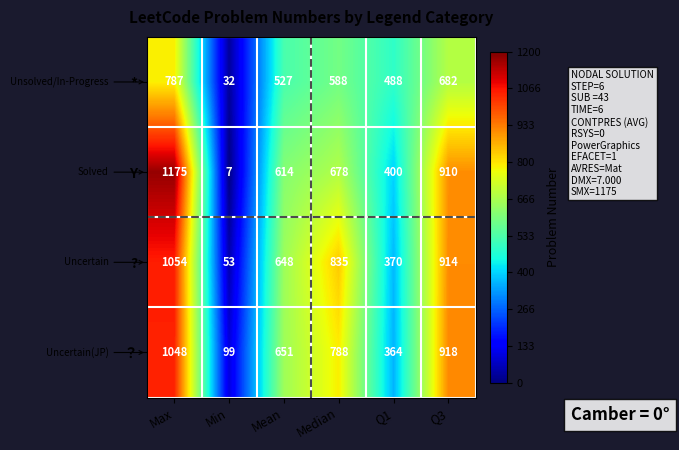

Which category has the highest value across all series?

Max